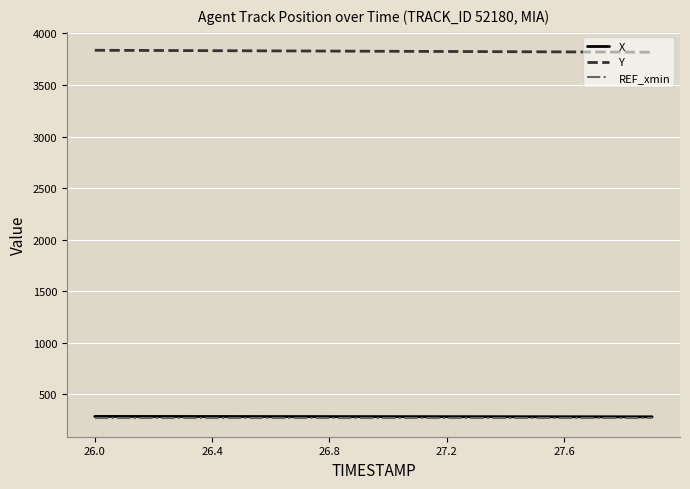

Which series has the largest total across all categories?

Y